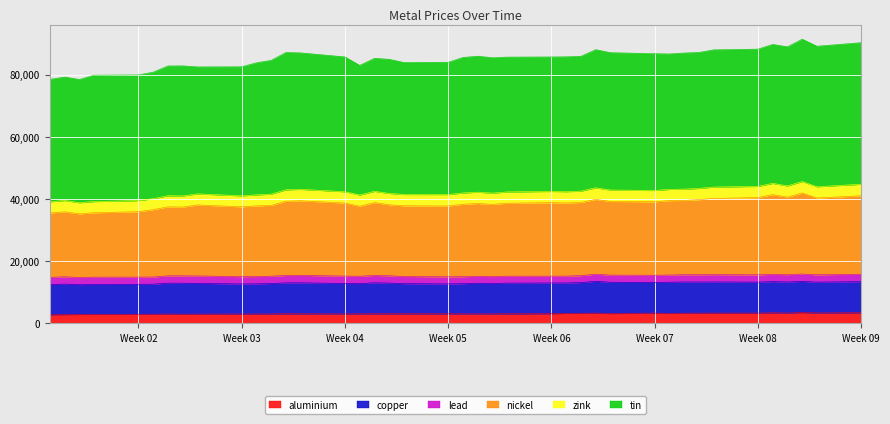

What is the maximum value for aluminium?

3519.0